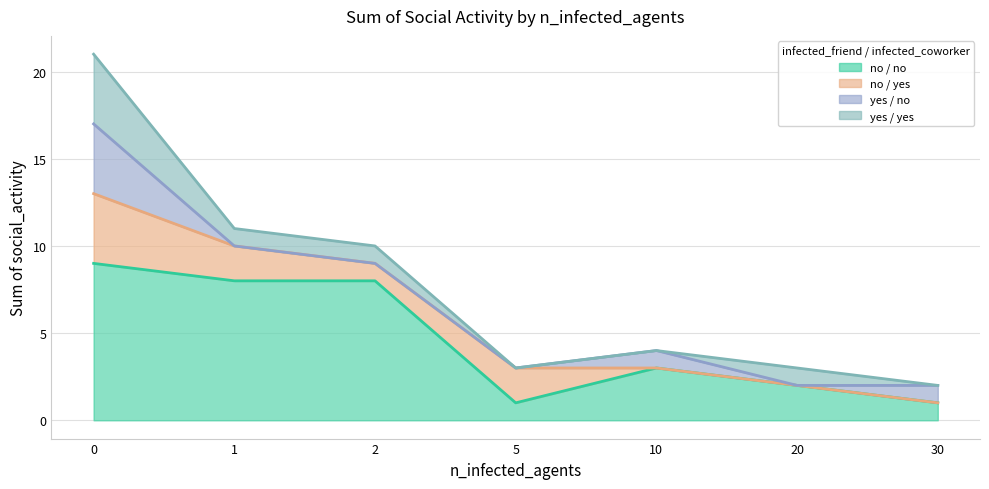

What are all the series names shown in the legend?

no / no, no / yes, yes / no, yes / yes